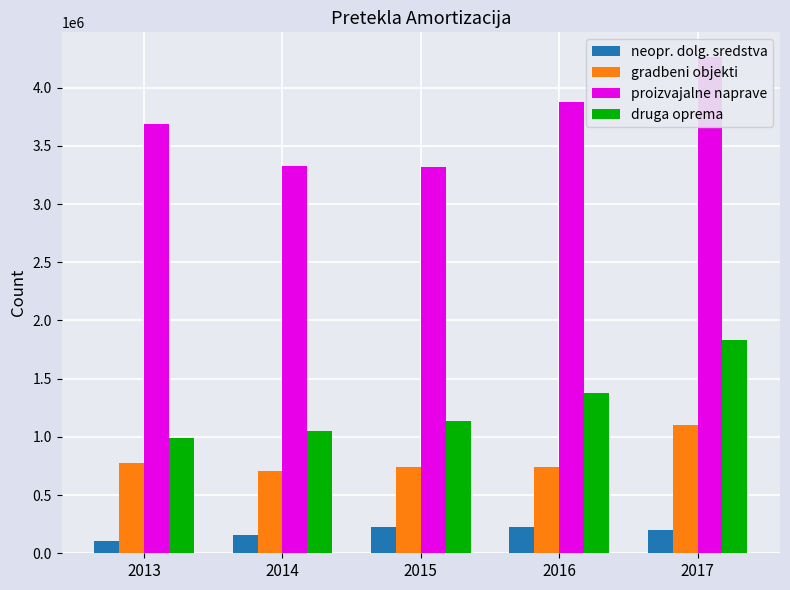

Reading left to right, what are all the values shown in this chart?

neopr. dolg. sredstva: 107197	157764	227677	229868	202012
gradbeni objekti: 773576	707981	744985	738768	1105166
proizvajalne naprave: 3689628	3329485	3318631	3876816	4262598
druga oprema: 993652	1051221	1139044	1374122	1835794